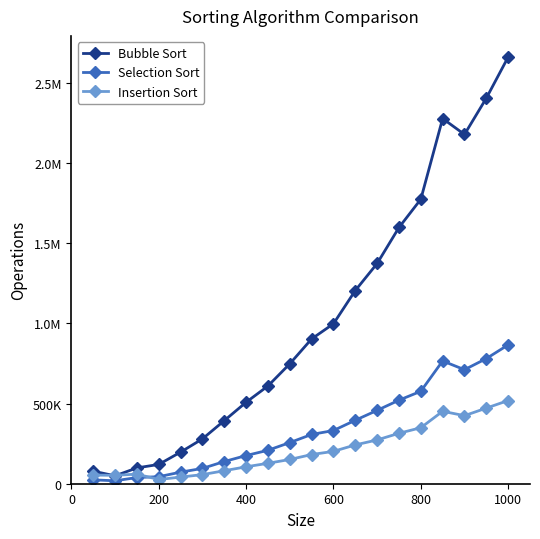

Is this an area chart (filled region under the line)?

No